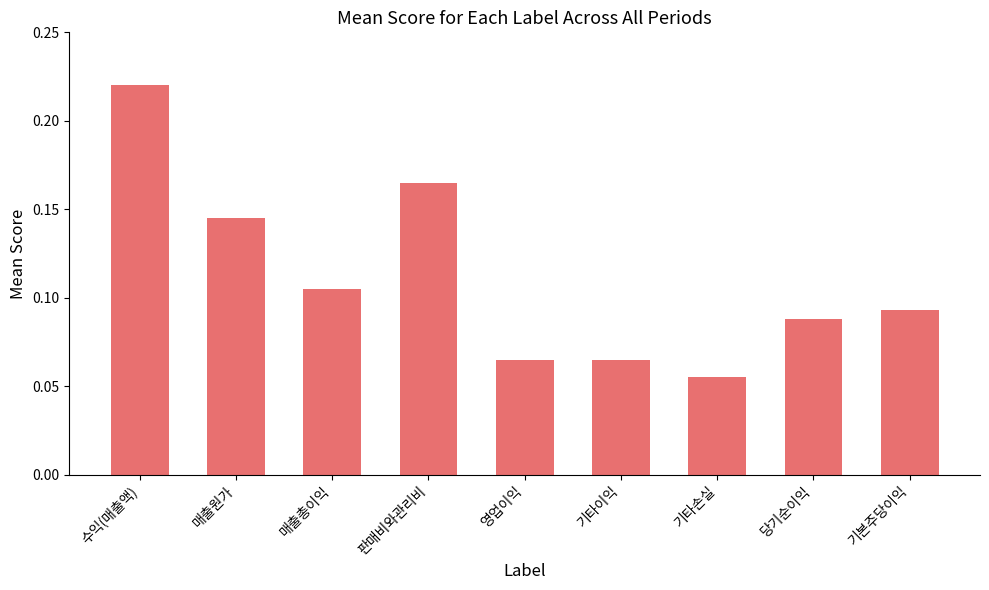

What is the sum of all values?

1.0